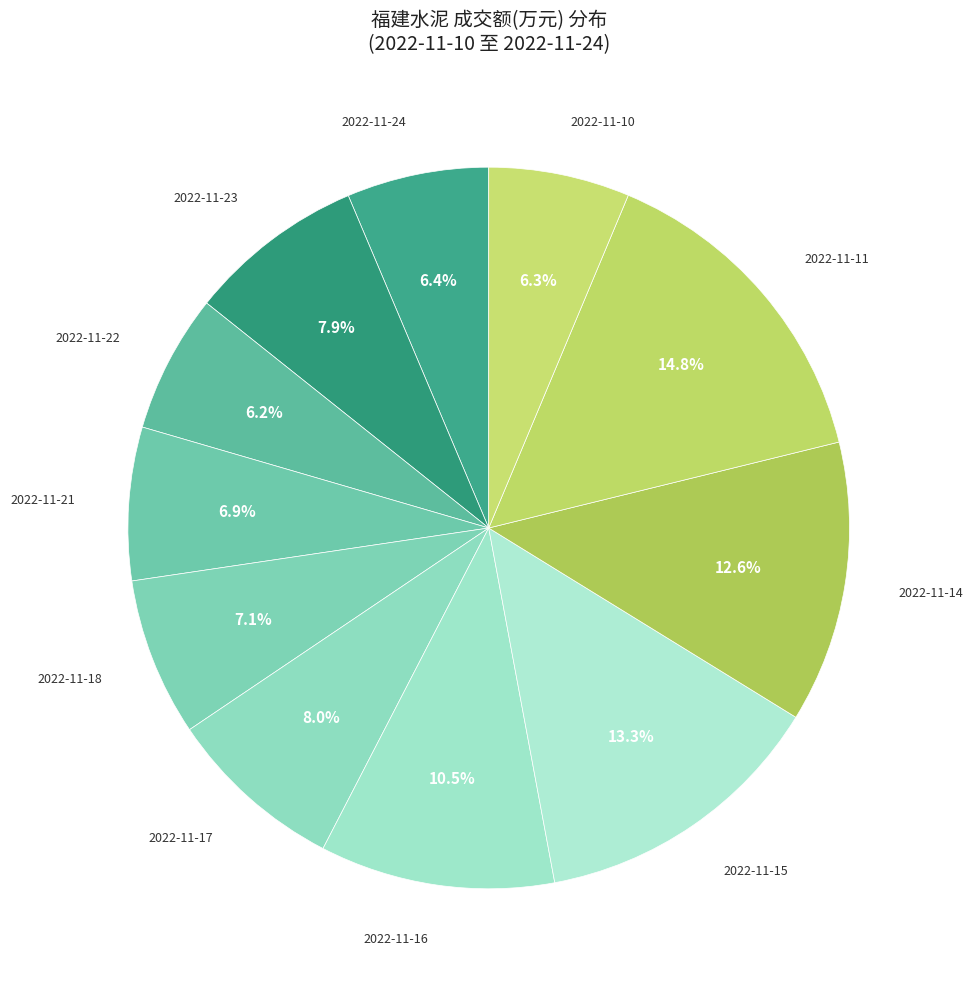

Is it true that 2022-11-21 is 18% of the pie?

False